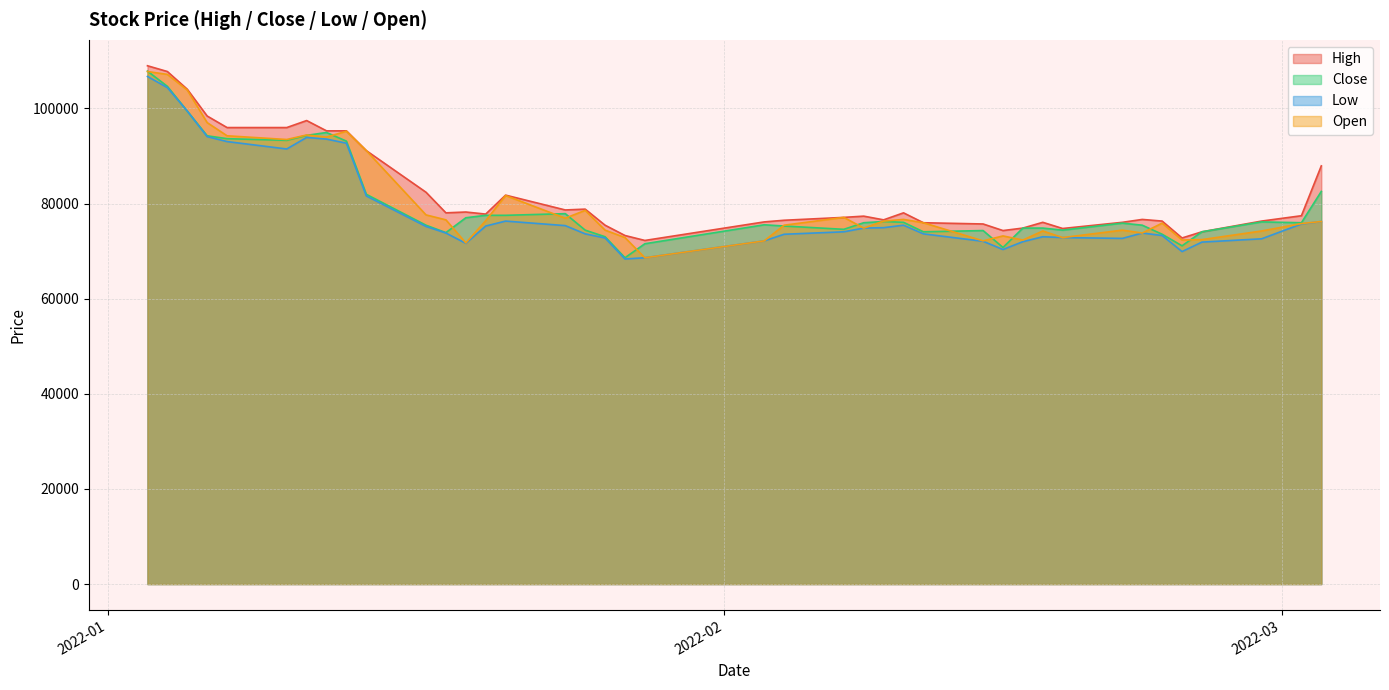

Does the chart display data point markers on the line(s)?

No